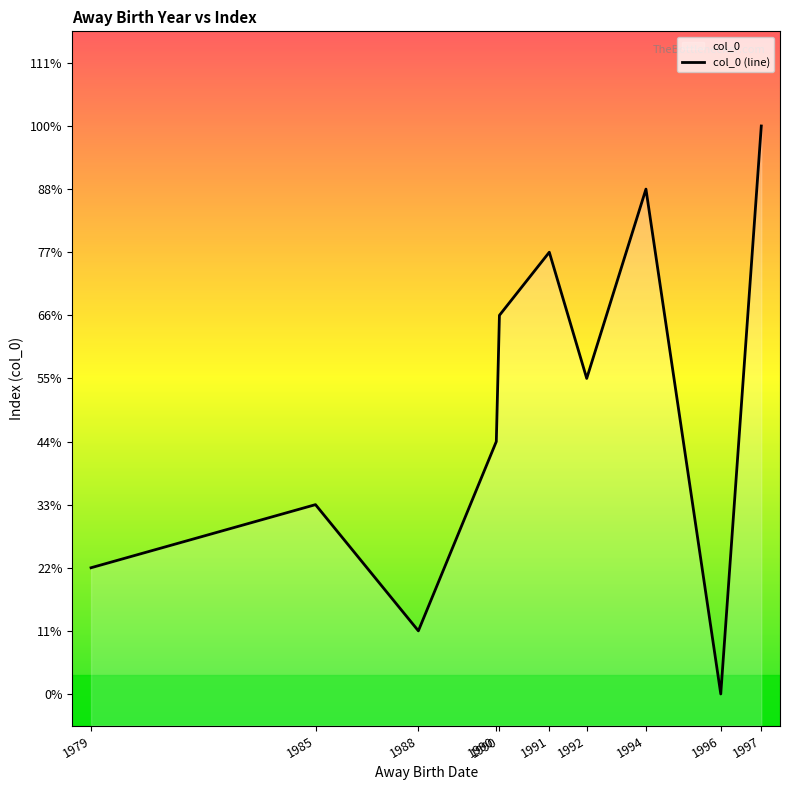

How many distinct data groups are displayed?

1